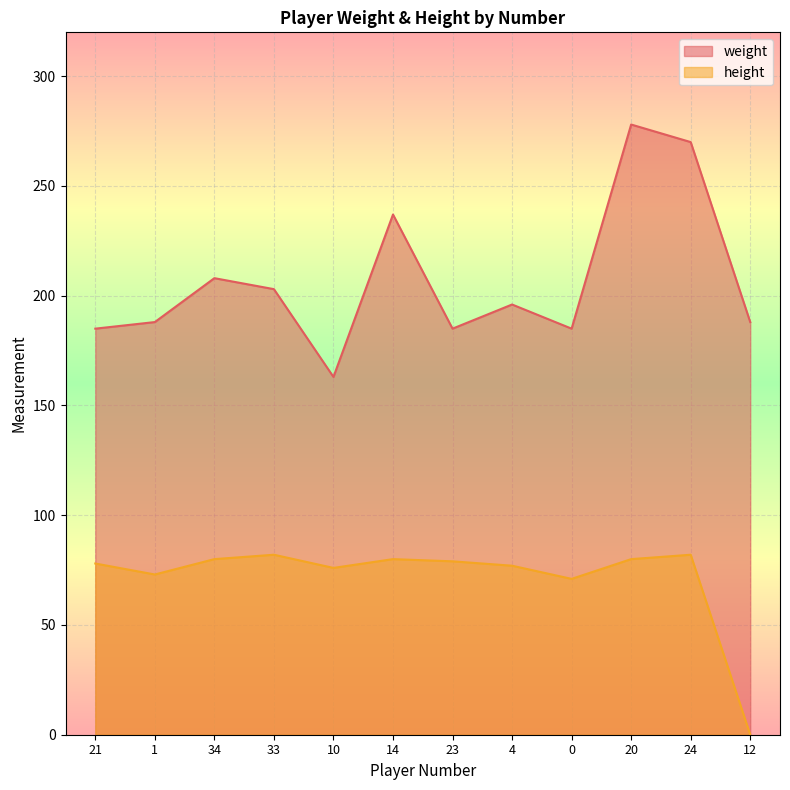

Which category has the lowest value in the height series?

12